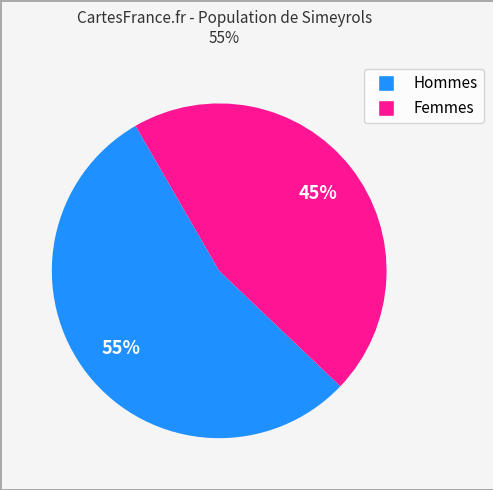

To the nearest percent, what is the average slice percentage?

50%